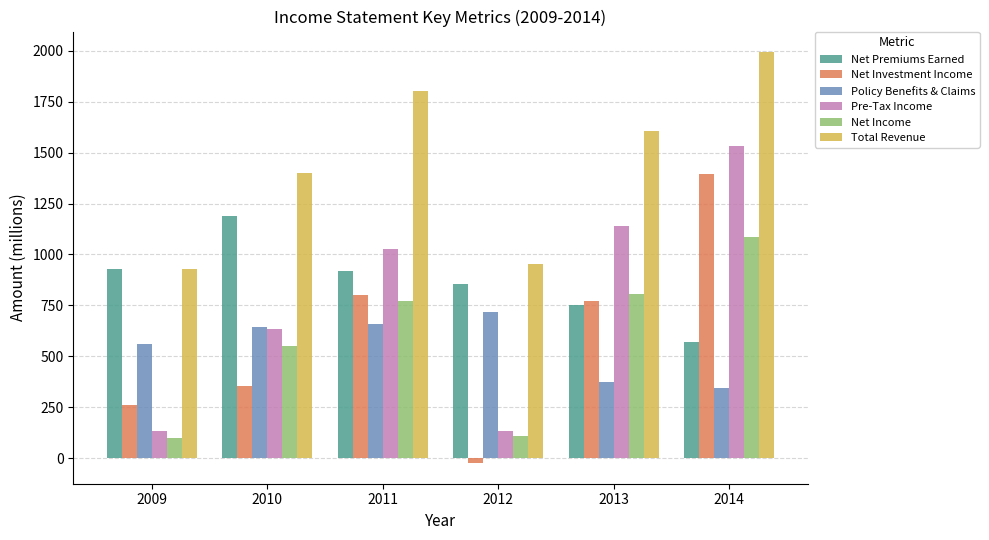

At which label does Policy Benefits & Claims reach its peak?

2012